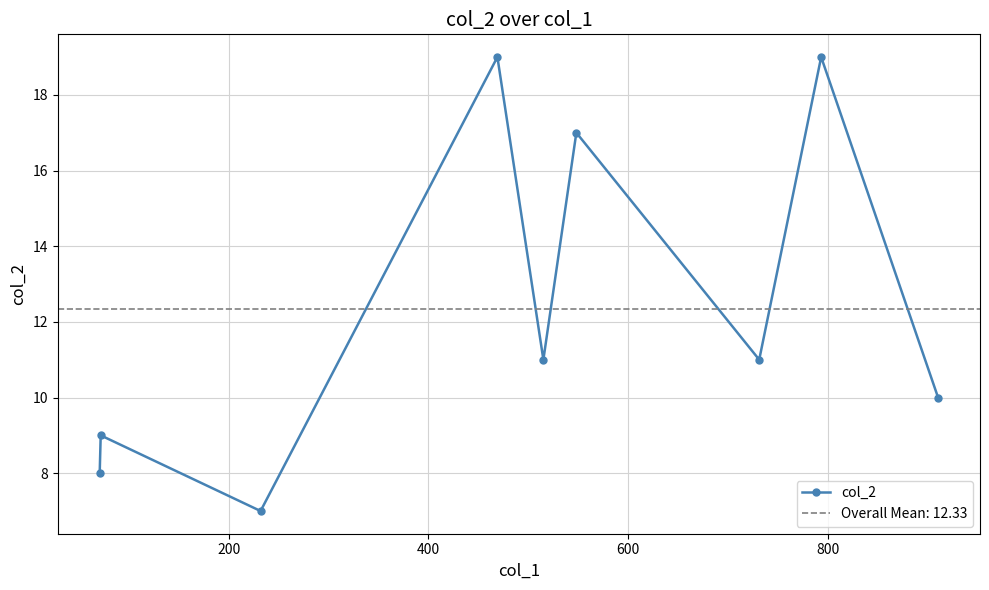

What is the lowest value of the col_2 series?

7